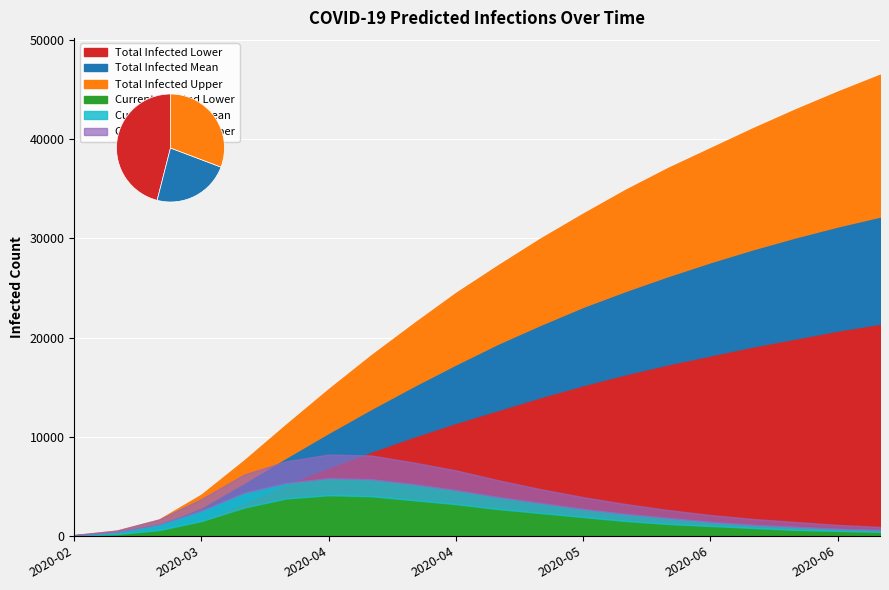

Reading left to right, list all the values displayed in this chart.

predicted_total_infected_mean: predicted_total_infected_mean=54	predicted_total_infected_lower=381	predicted_total_infected_upper=1167	predicted_current_infected_mean=2875	predicted_current_infected_lower=5344	predicted_current_infected_upper=7909	6=10400	7=12800	8=15100	9=17300	10=19400	11=21300	12=23100	13=24700	14=26200	15=27600	16=28900	17=30100	18=31200	19=32200
predicted_total_infected_lower: predicted_total_infected_mean=25	predicted_total_infected_lower=175	predicted_total_infected_upper=581	predicted_current_infected_mean=1642	predicted_current_infected_lower=3343	predicted_current_infected_upper=5213	6=6900	7=8500	8=10000	9=11400	10=12700	11=14000	12=15200	13=16300	14=17300	15=18200	16=19100	17=19900	18=20700	19=21400
predicted_total_infected_upper: predicted_total_infected_mean=75	predicted_total_infected_lower=525	predicted_total_infected_upper=1645	predicted_current_infected_mean=4160	predicted_current_infected_lower=7583	predicted_current_infected_upper=11233	6=14800	7=18200	8=21400	9=24500	10=27300	11=30000	12=32500	13=34900	14=37100	15=39100	16=41100	17=43000	18=44800	19=46500
predicted_current_infected_mean: predicted_total_infected_mean=54	predicted_total_infected_lower=381	predicted_total_infected_upper=1167	predicted_current_infected_mean=2548	predicted_current_infected_lower=4334	predicted_current_infected_upper=5338	6=5800	7=5700	8=5200	9=4600	10=3900	11=3300	12=2700	13=2200	14=1800	15=1400	16=1100	17=900	18=700	19=600
predicted_current_infected_lower: predicted_total_infected_mean=25	predicted_total_infected_lower=175	predicted_total_infected_upper=581	predicted_current_infected_mean=1492	predicted_current_infected_lower=2847	predicted_current_infected_upper=3776	6=4100	7=4000	8=3600	9=3200	10=2700	11=2300	12=1900	13=1500	14=1200	15=1000	16=800	17=600	18=500	19=400
predicted_current_infected_upper: predicted_total_infected_mean=75	predicted_total_infected_lower=525	predicted_total_infected_upper=1645	predicted_current_infected_mean=3710	predicted_current_infected_lower=6165	predicted_current_infected_upper=7520	6=8200	7=8100	8=7400	9=6600	10=5600	11=4700	12=3900	13=3200	14=2600	15=2100	16=1700	17=1400	18=1100	19=900